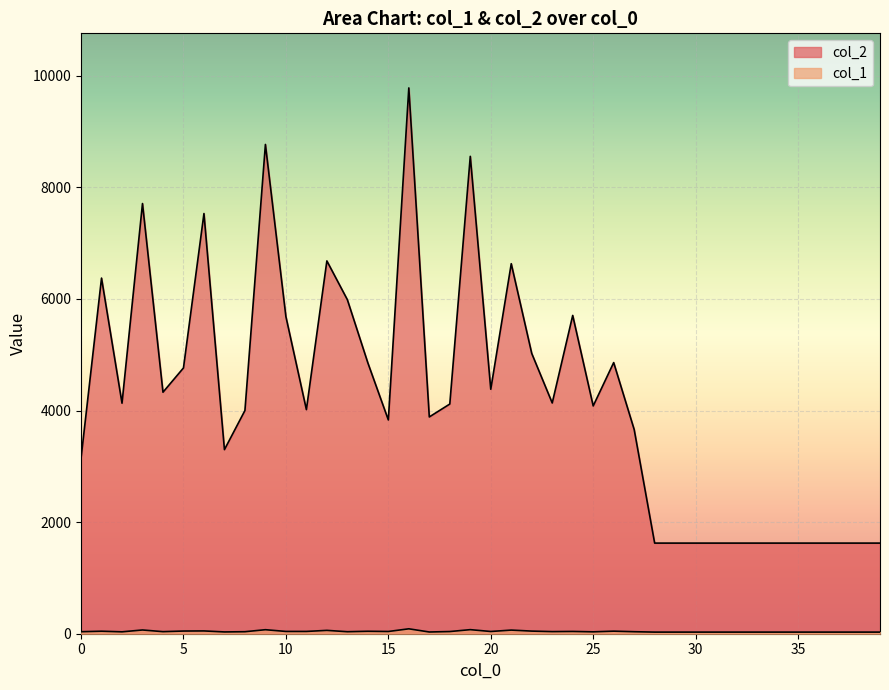

Does the chart display data point markers on the line(s)?

No